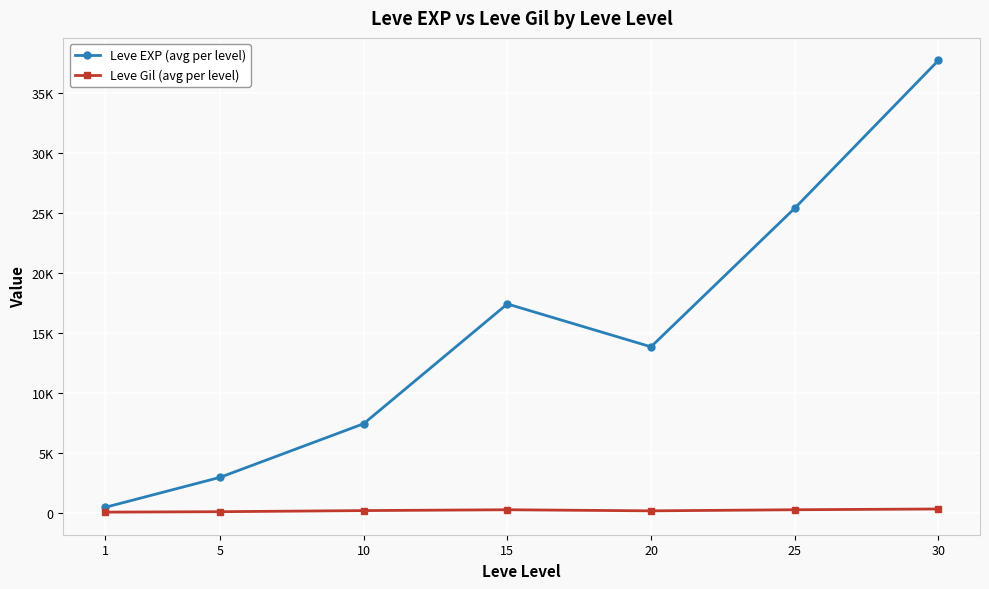

True or false: Leve Gil (avg per level) and Leve EXP (avg per level) intersect in this chart.

False